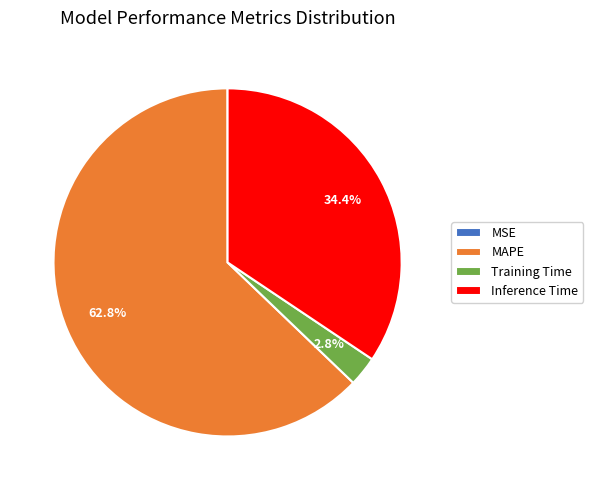

Between Training Time and Inference Time, which is larger?

Inference Time